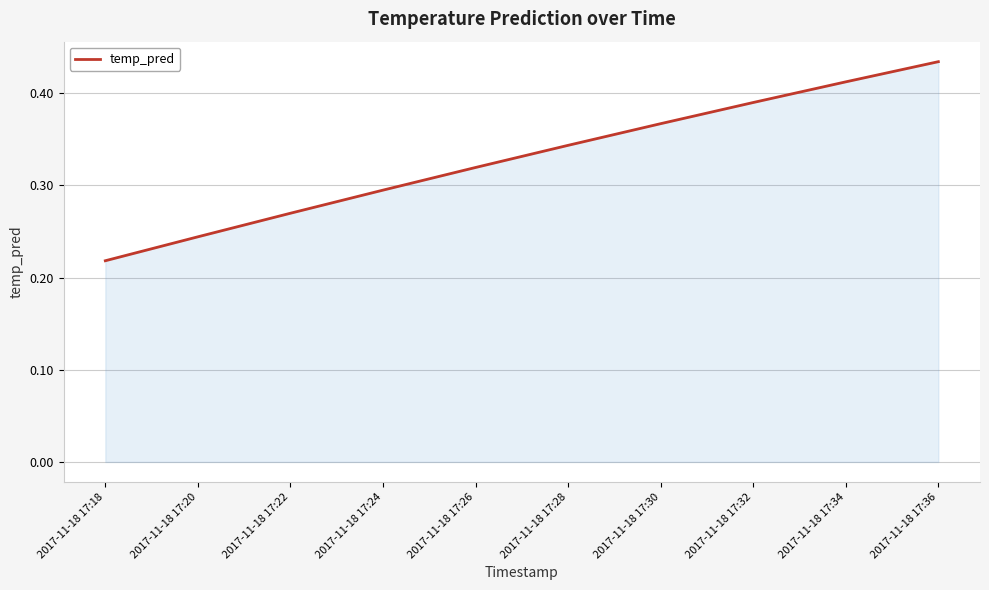

The chart shows a value of 0.4 at 2017-11-18 17:24. True or false?

False